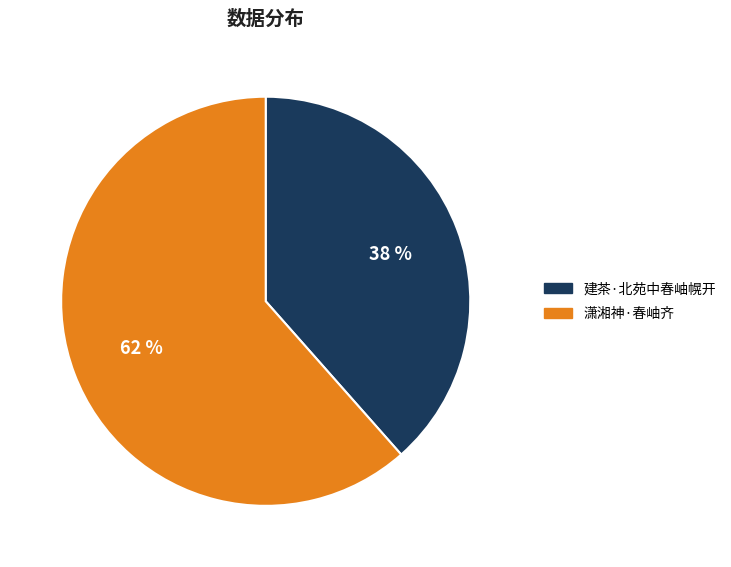

How many slices are in this pie chart?

2